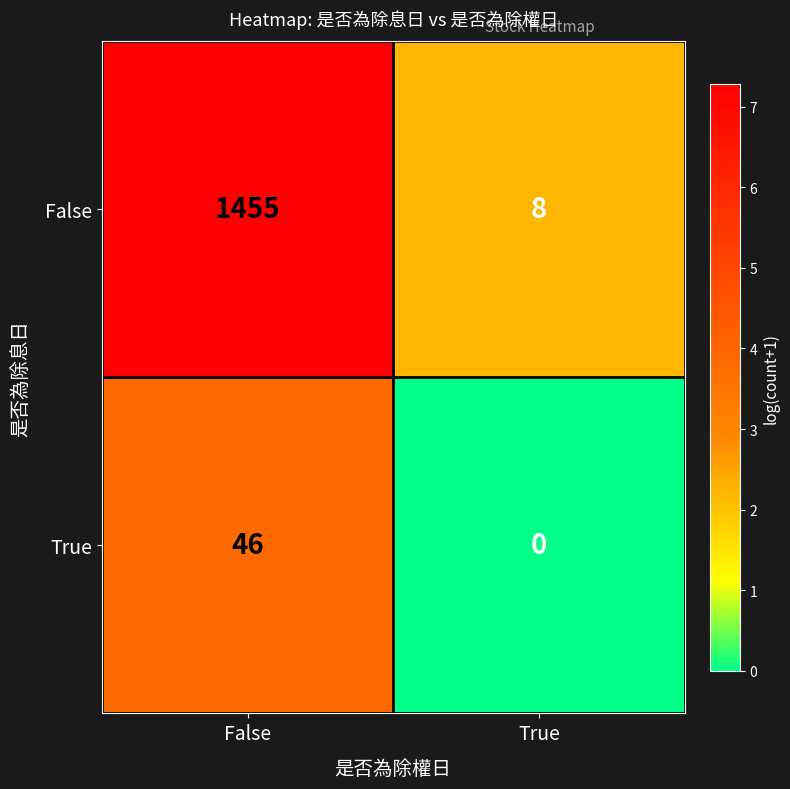

What value does the True series have at False, to the nearest 10?

50